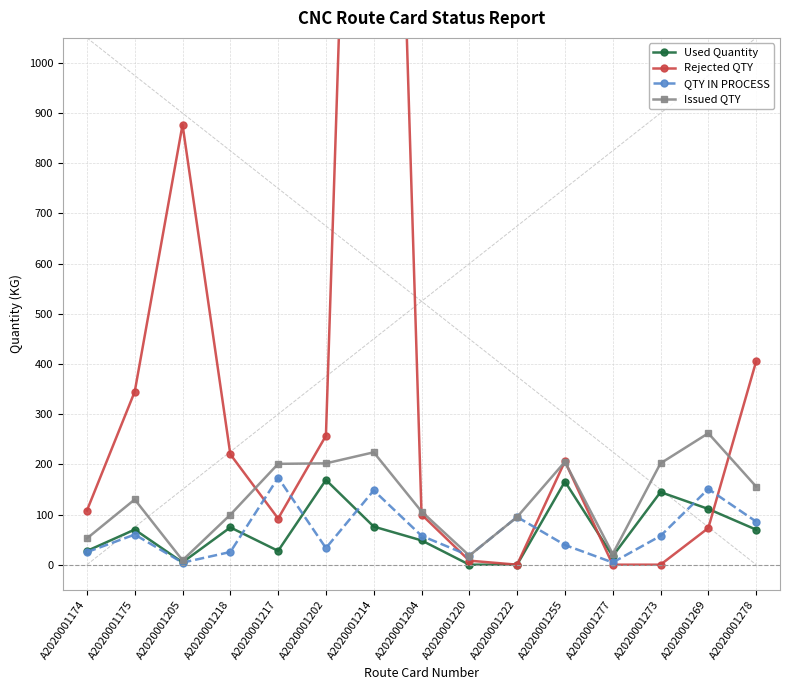

Between A2020001174 and A2020001205, which is larger?

A2020001174